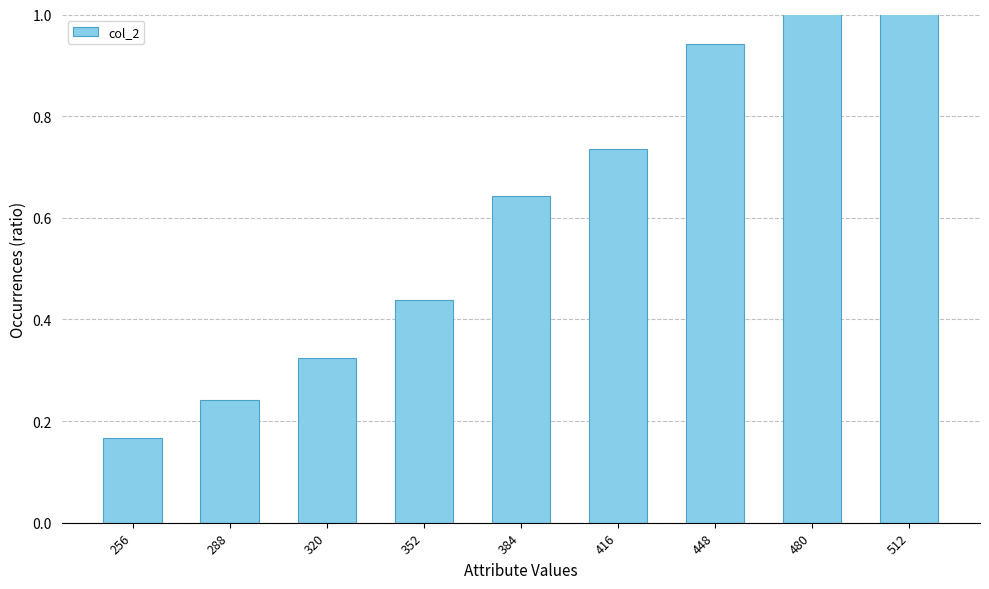

The chart shows a value of 0.4 at 352. True or false?

True